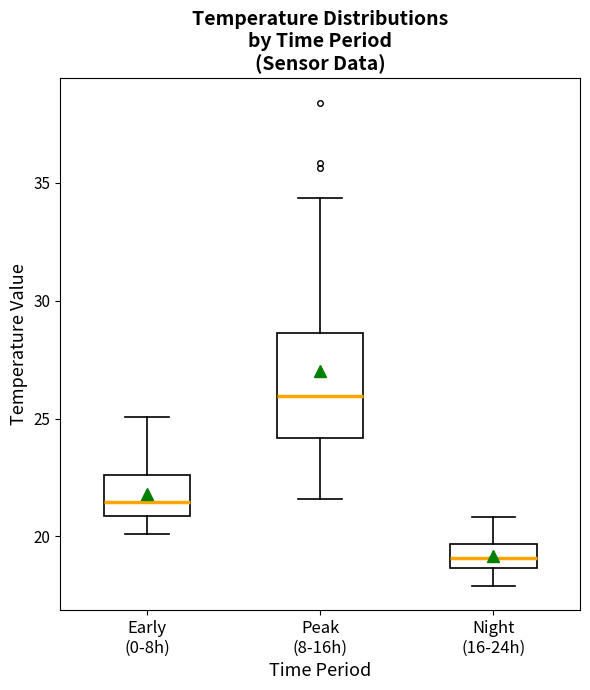

Comparing the boxes themselves (not the whiskers), which one is the tallest?

Peak (8-16h)